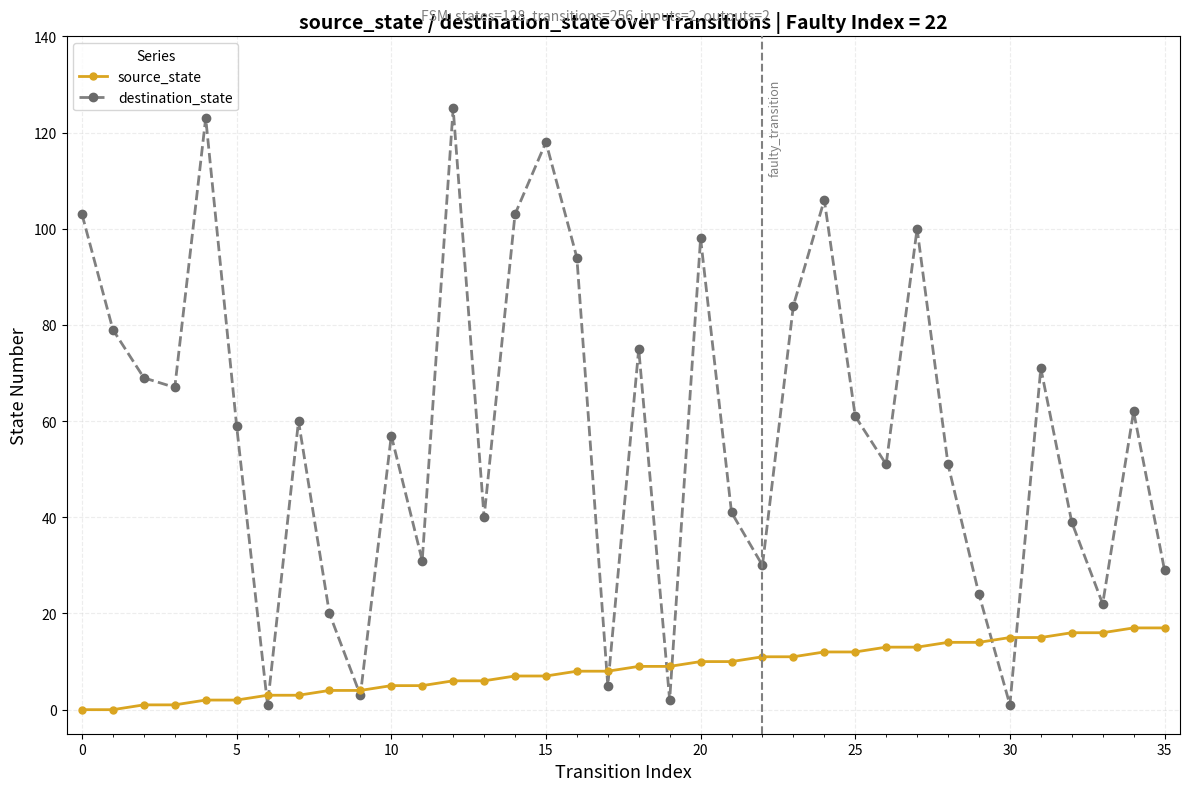

Rank the series by their maximum value, from lowest to highest.

source_state, destination_state